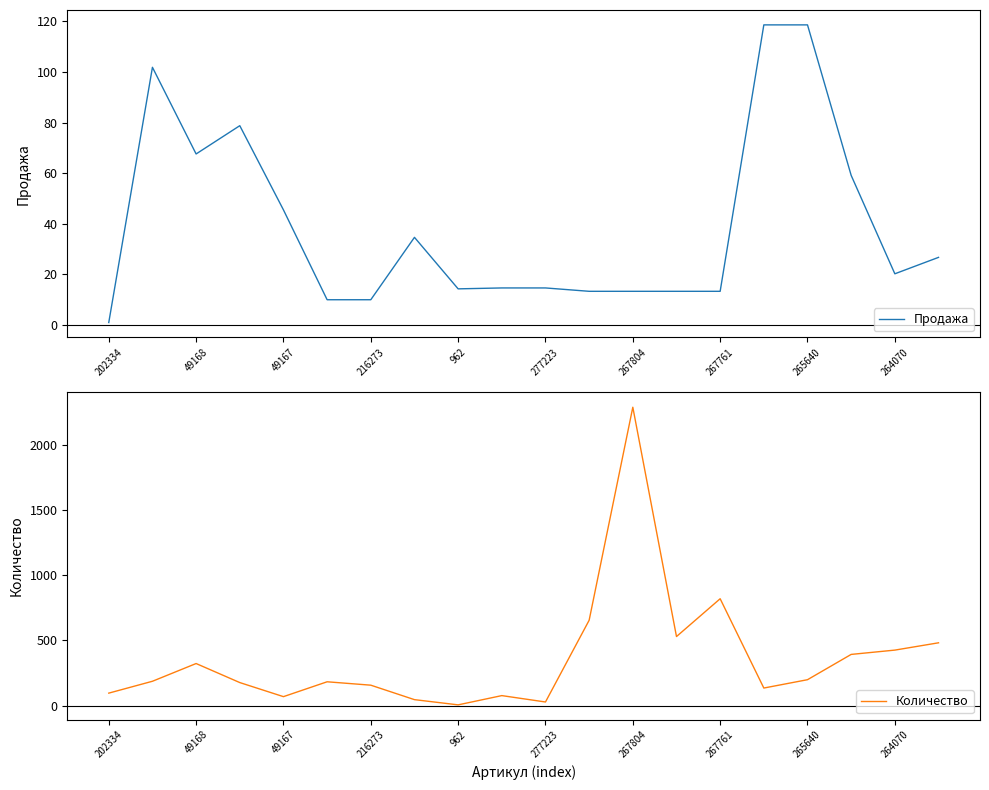

At which label does Количество reach its peak?

267804